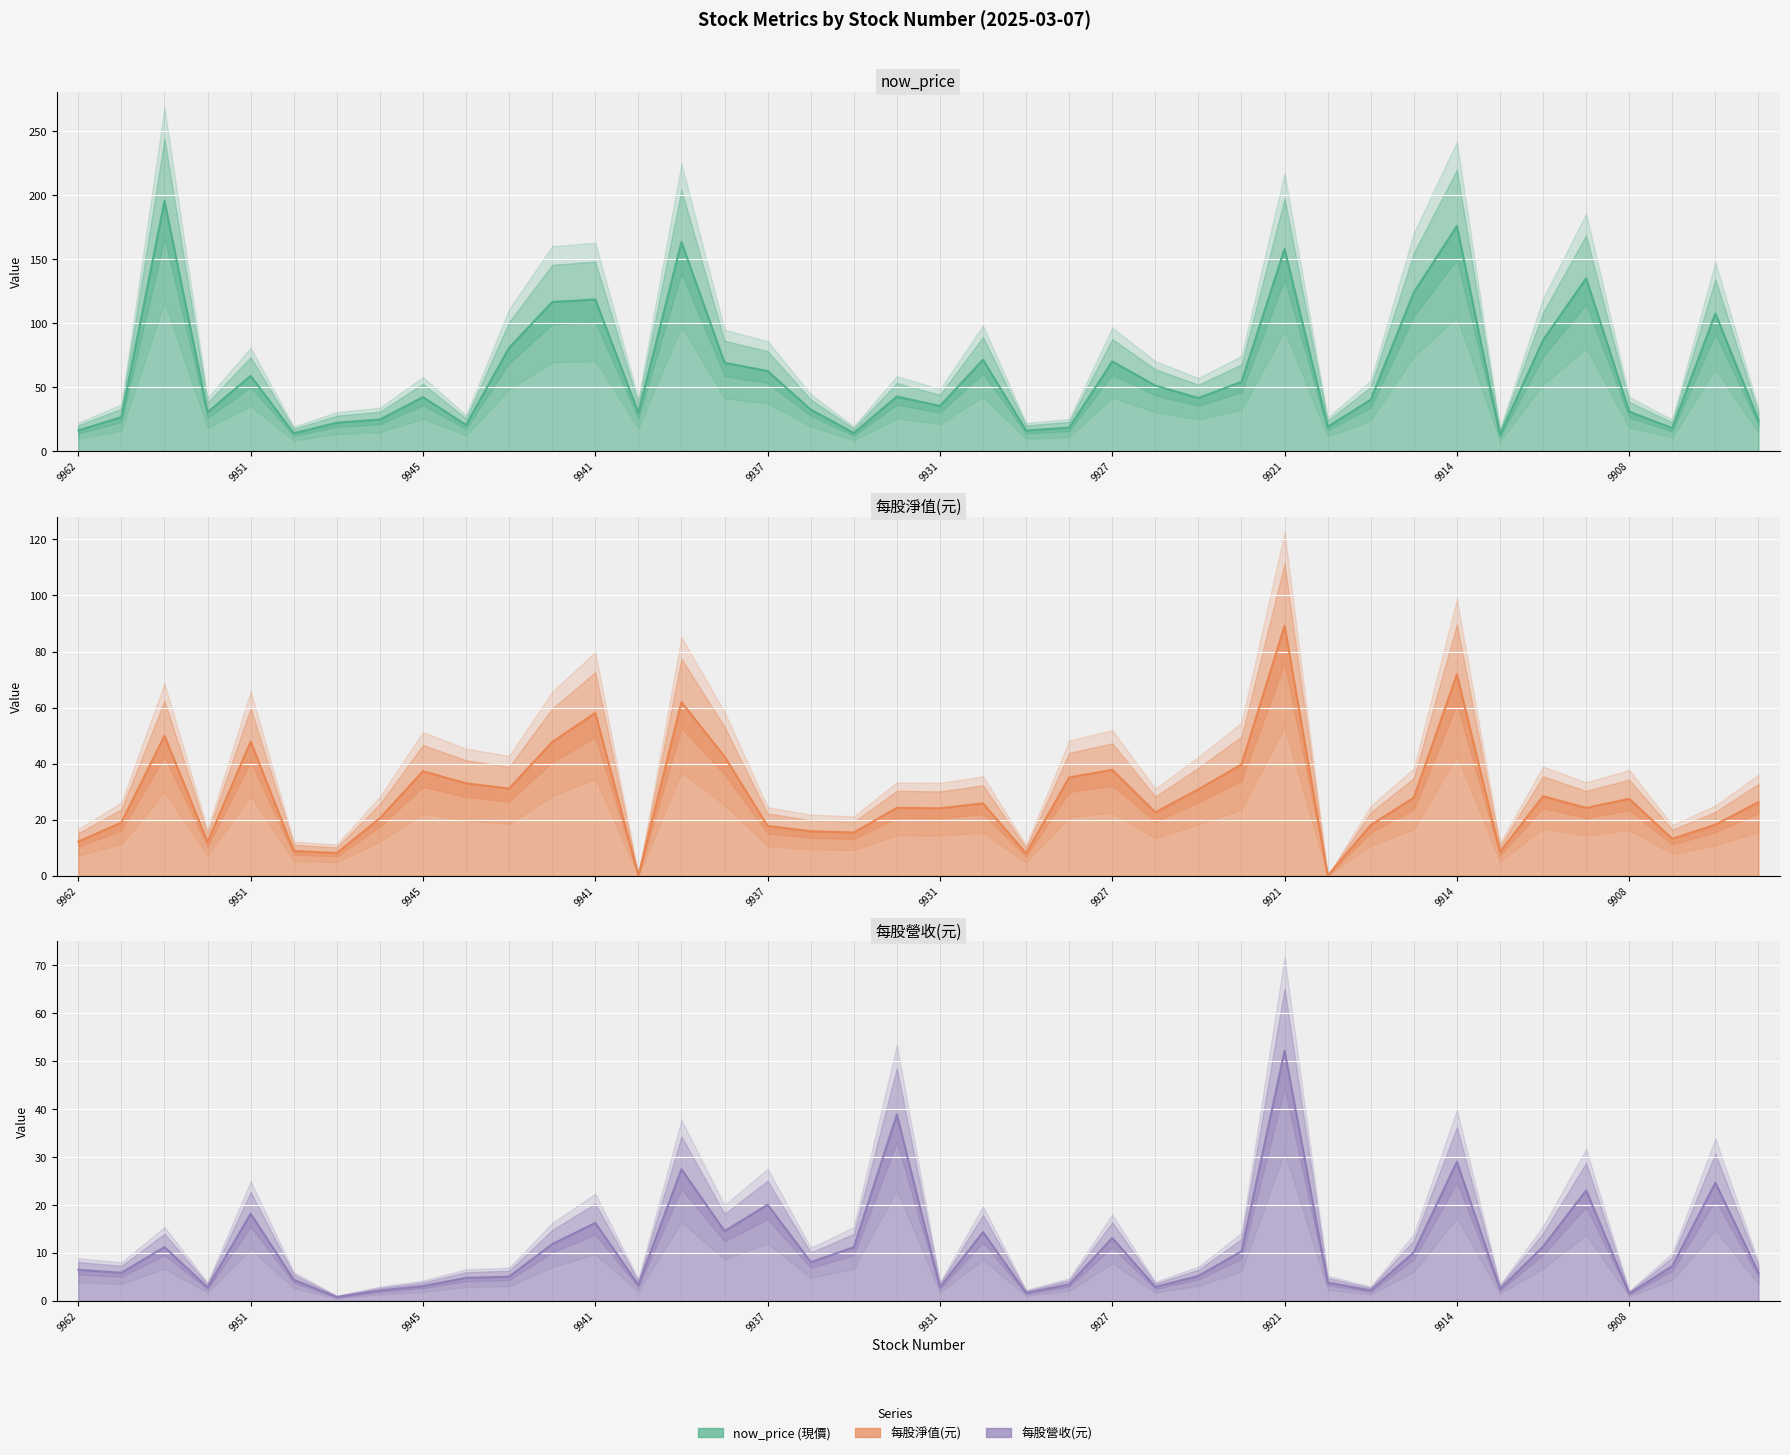

How many data points in 每股淨值(元) are less than 25?

20